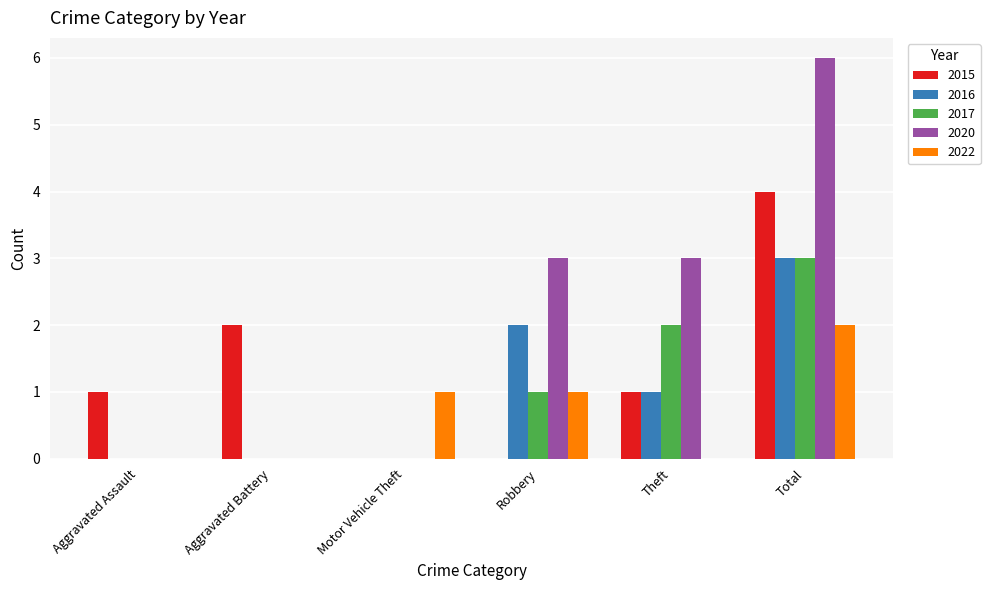

Which label corresponds to the largest value in the chart?

Total